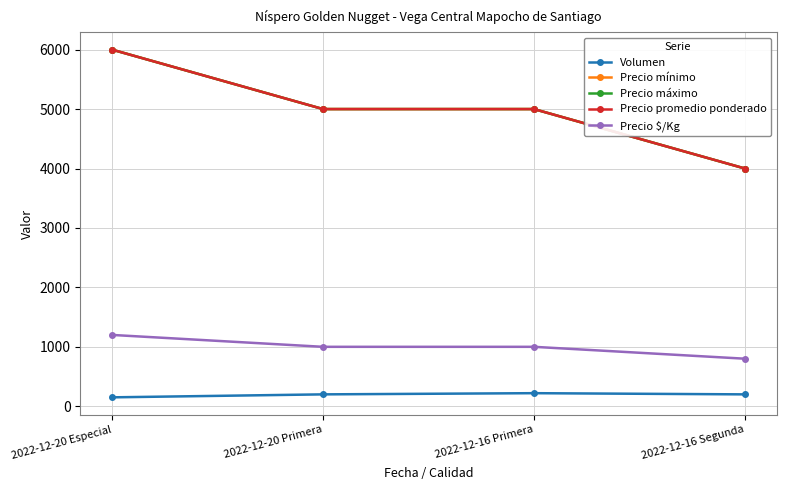

What is the average value of the Volumen series?

192